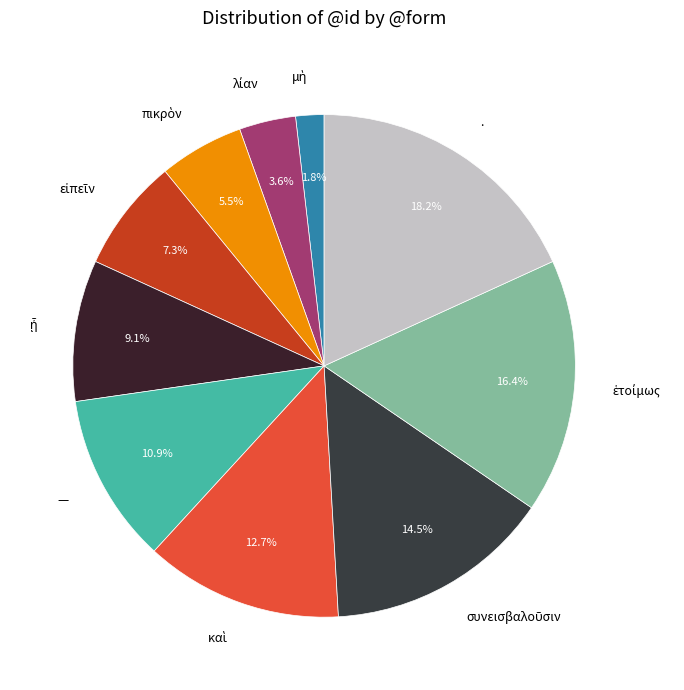

To the nearest percent, what is the average slice percentage?

10%